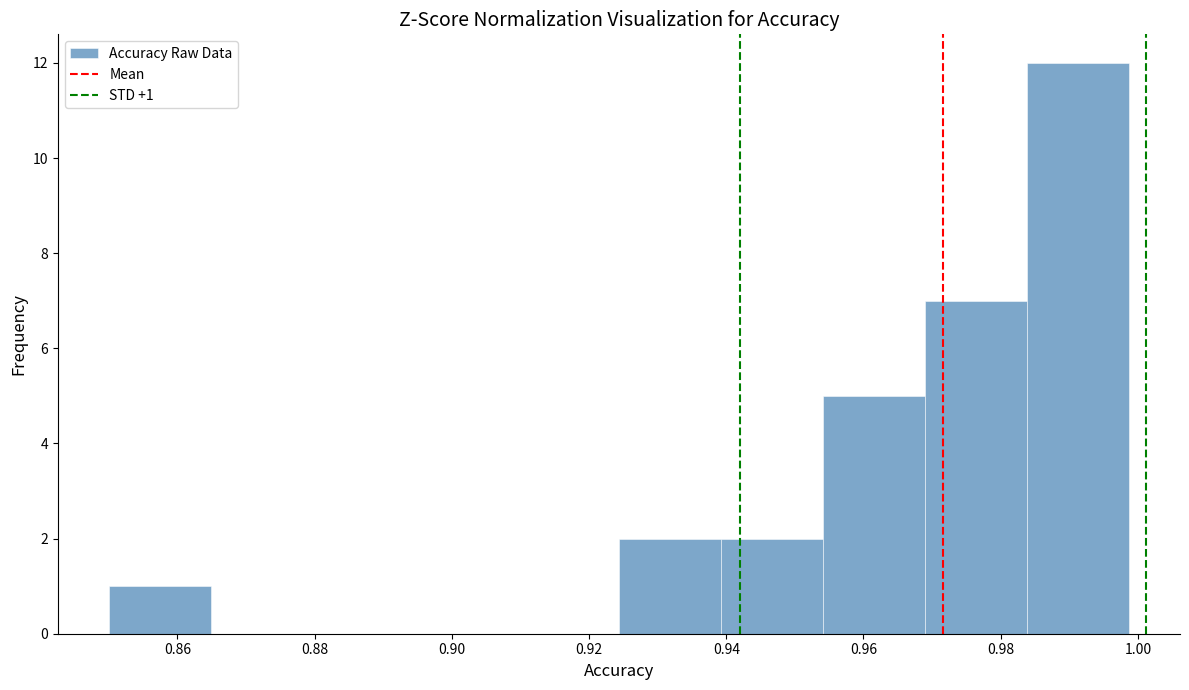

Over which range of the x-axis is the bar tallest?

0.984 to 0.998